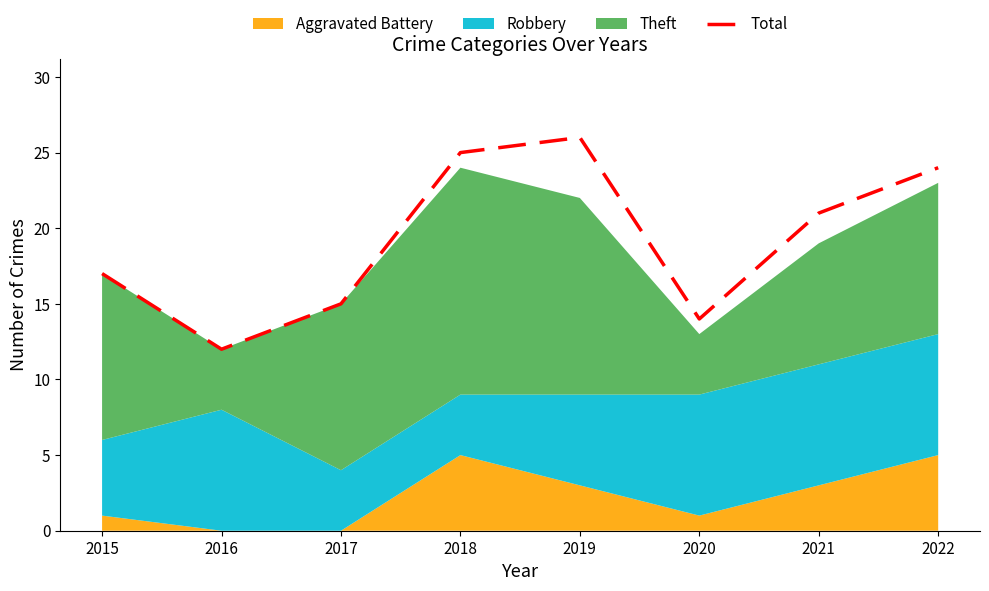

At which label is the value closest to 19?

2015